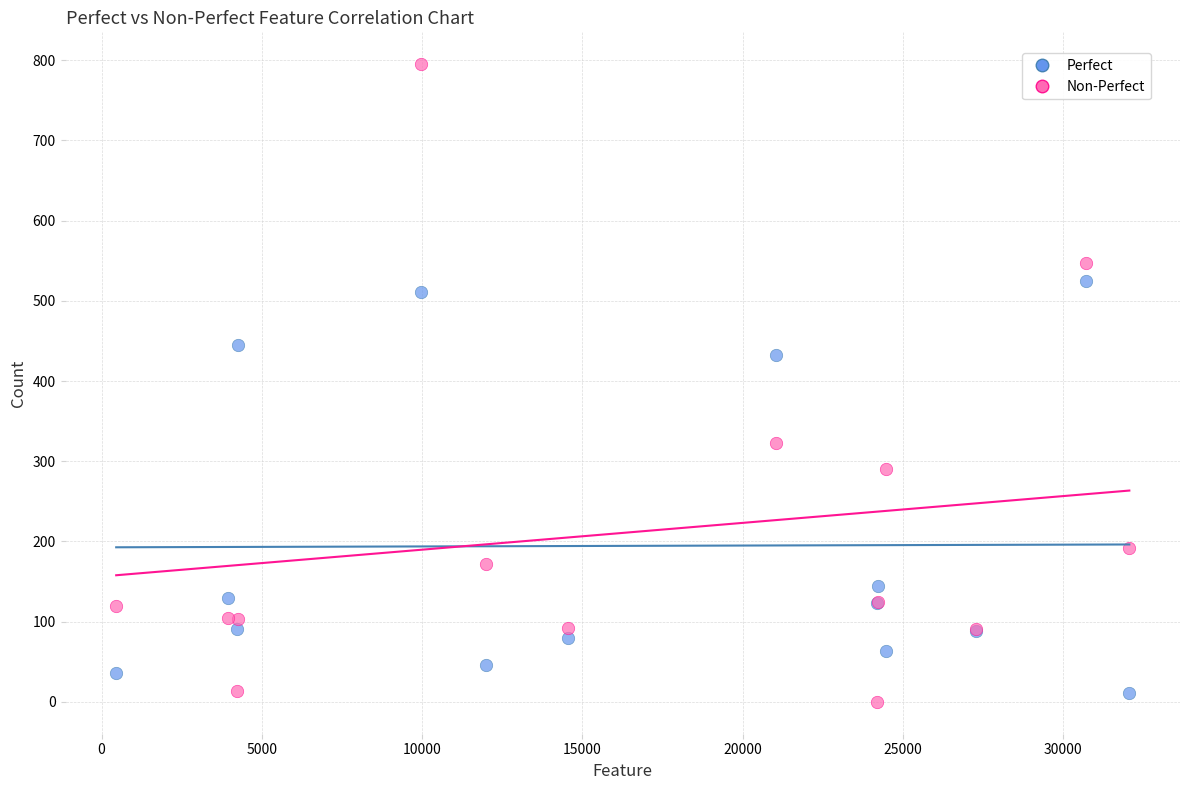

Which series contains the highest Y value?

Non-Perfect